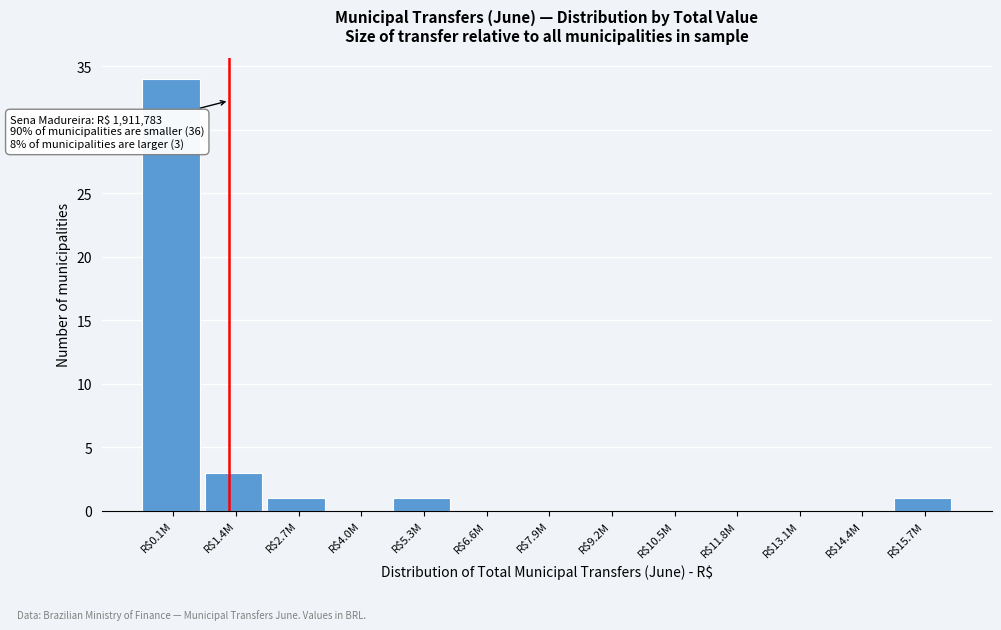

At which label is the value closest to 17?

R$1.4M